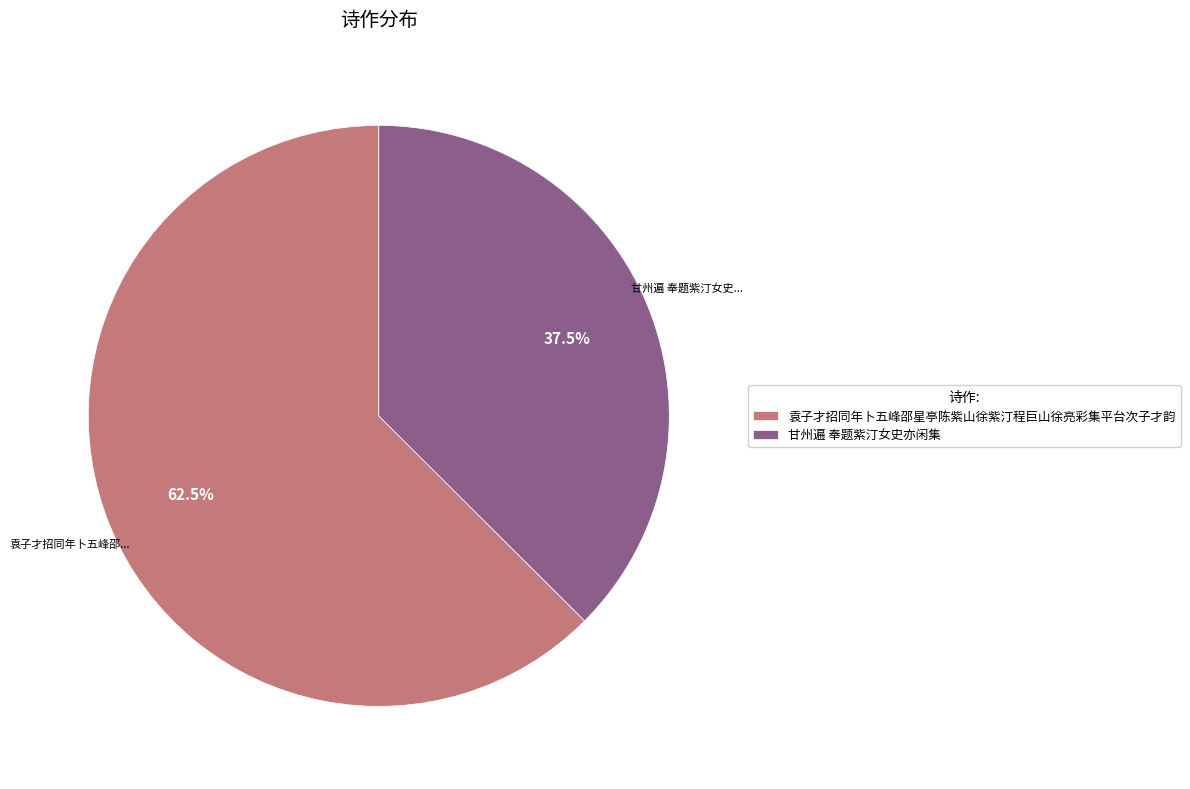

To the nearest percent, what is the difference between the 袁子才招同年卜五峰邵星亭陈紫山徐紫汀程巨山徐亮彩集平台次子才韵 and 甘州遍 奉题紫汀女史亦闲集 slice percentages?

25%